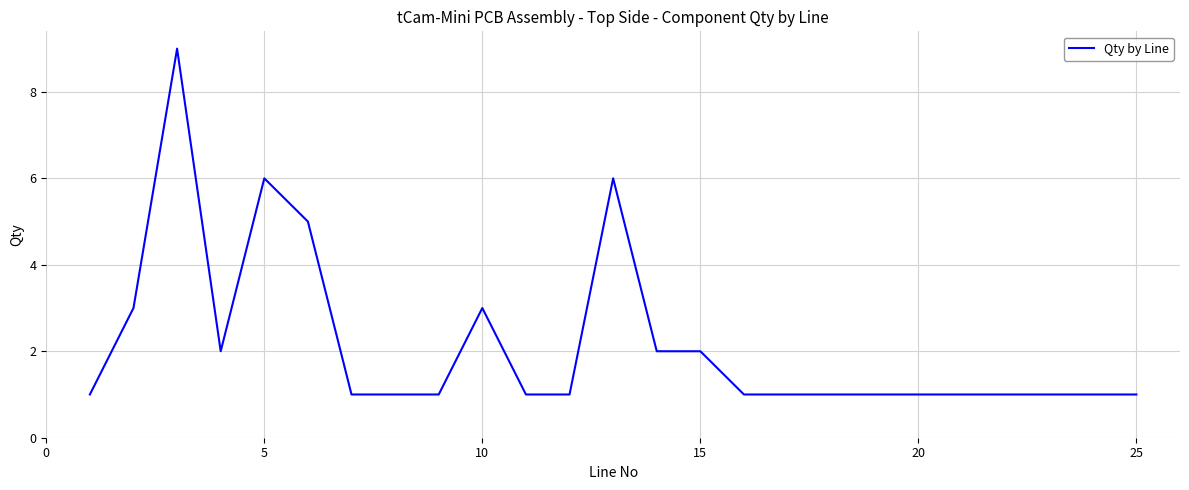

What is the maximum value shown in the chart?

9